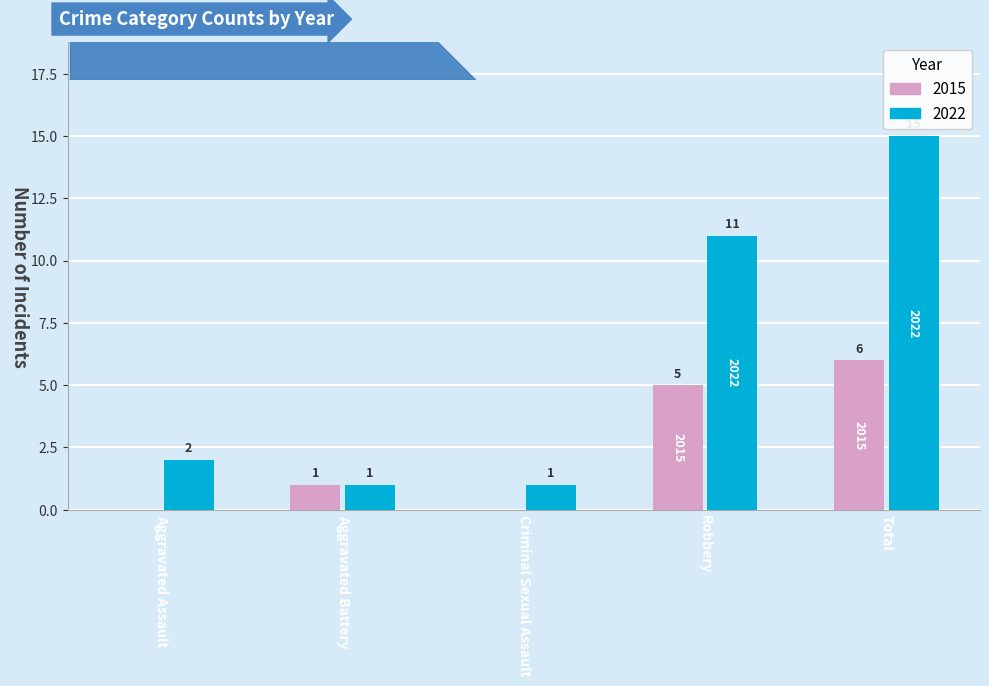

How many 2015 values are between 0 and 5?

4